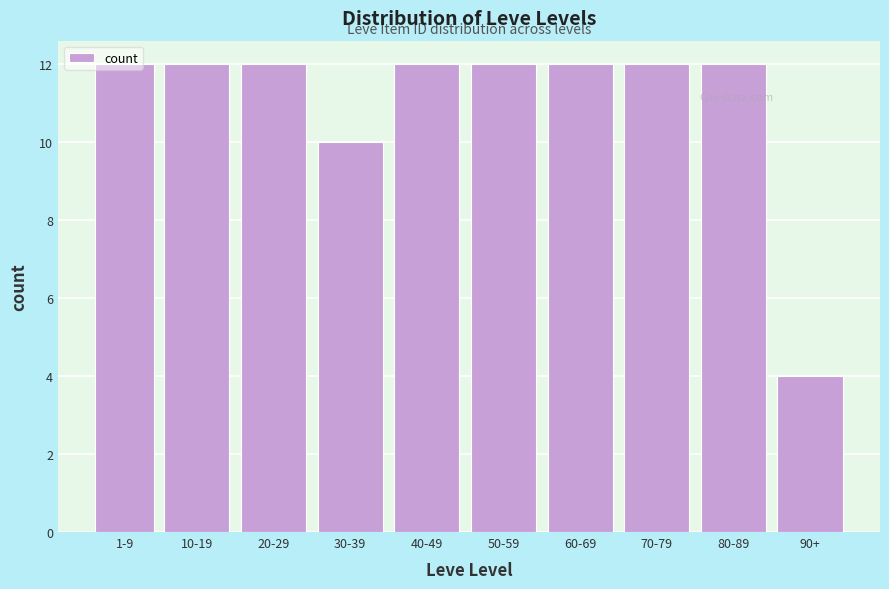

What is the difference between the second highest and minimum values?

8